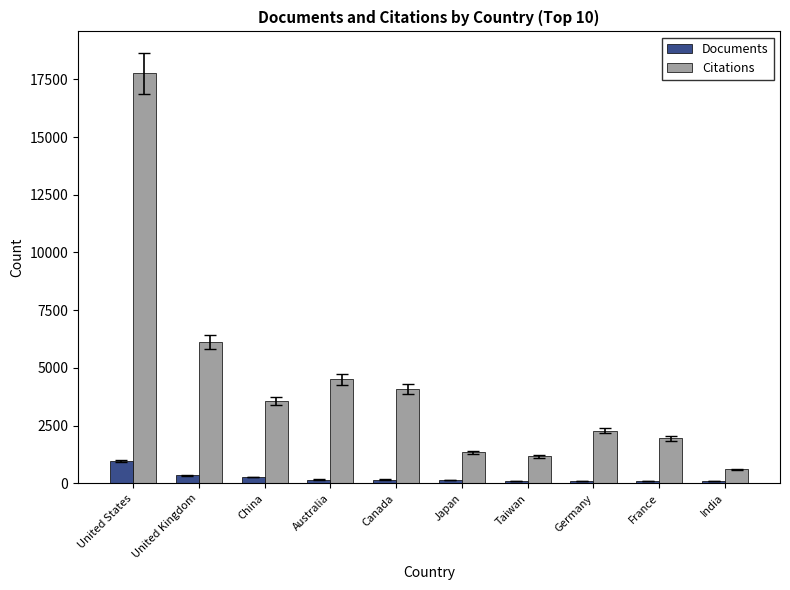

At which category is the sum across all series the highest?

United States